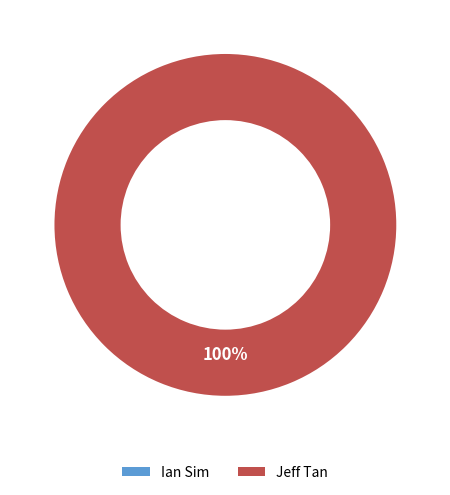

To the nearest percent, what is the combined percentage of Ian Sim and Jeff Tan?

100%